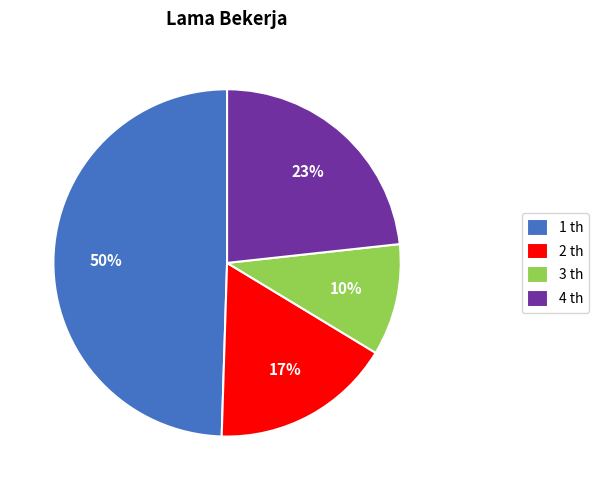

To the nearest percent, what percentage of the pie is 1?

50%